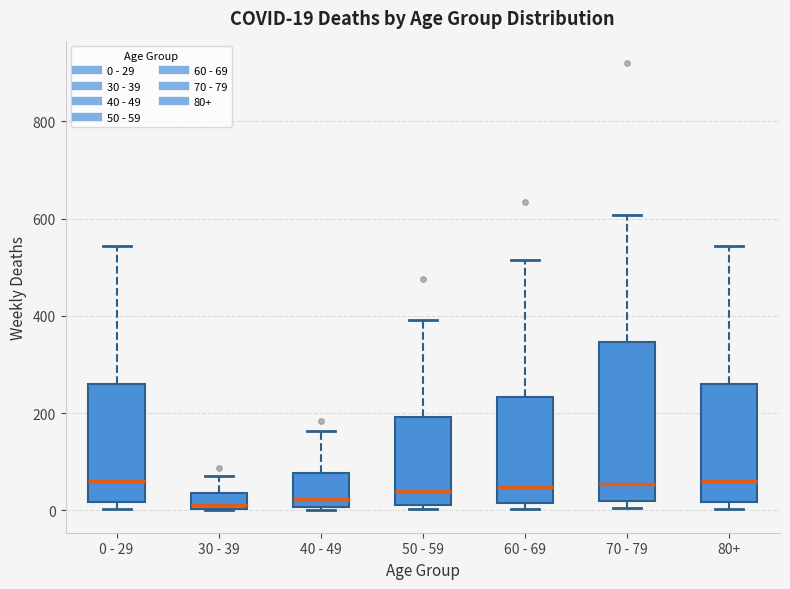

Which box is the tallest, from its lower edge to its upper edge?

70 - 79